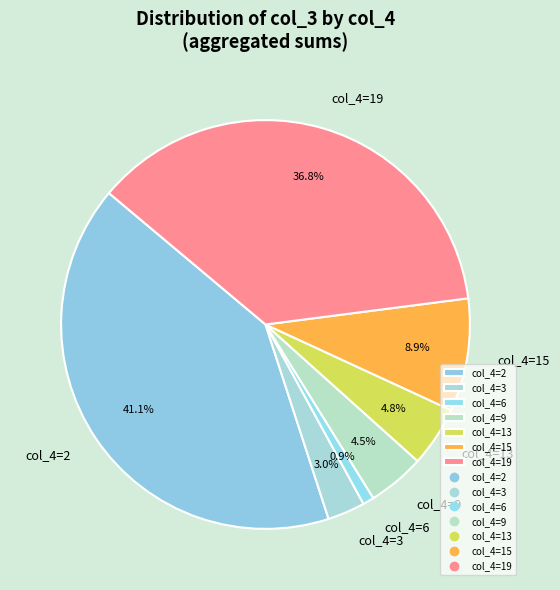

To the nearest percent, what is the average slice percentage?

14%